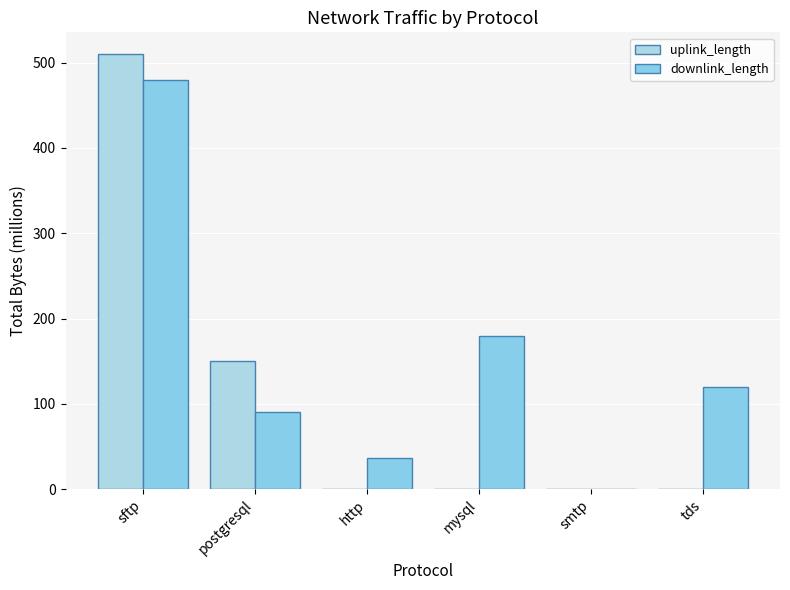

Is it true that uplink_length equals 0.0 at smtp?

True